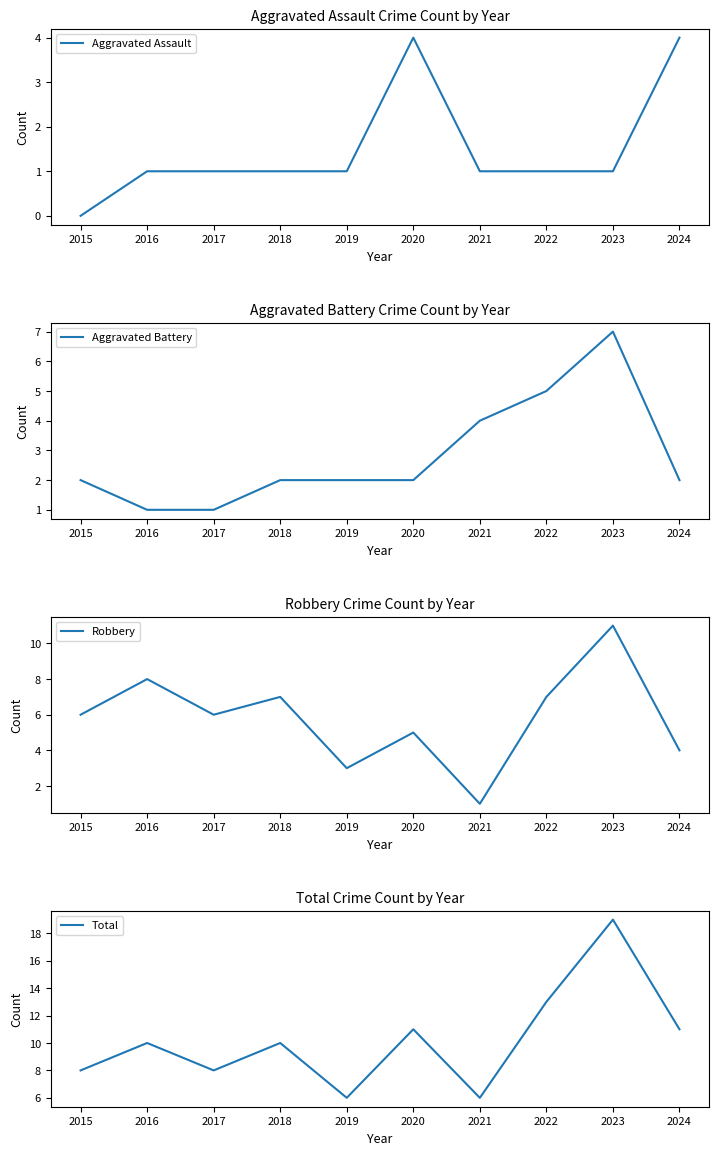

What is the average value of the Aggravated Battery series?

3